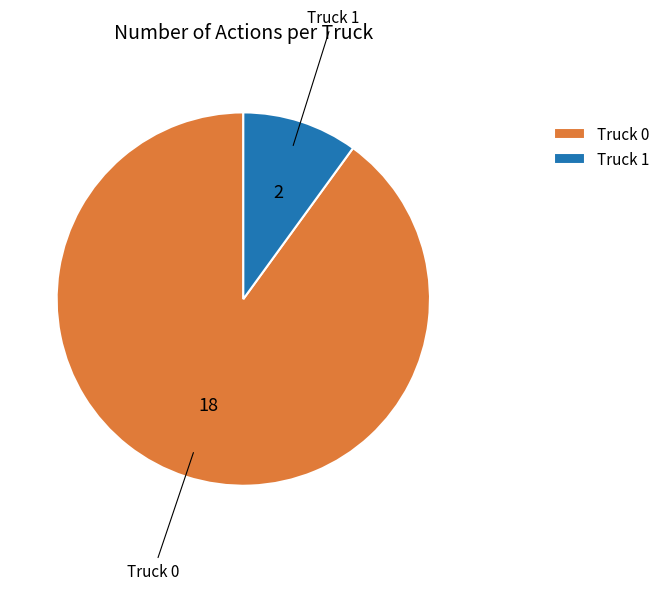

Approximately how many times larger is the value at Truck 0 compared to Truck 1?

9.0